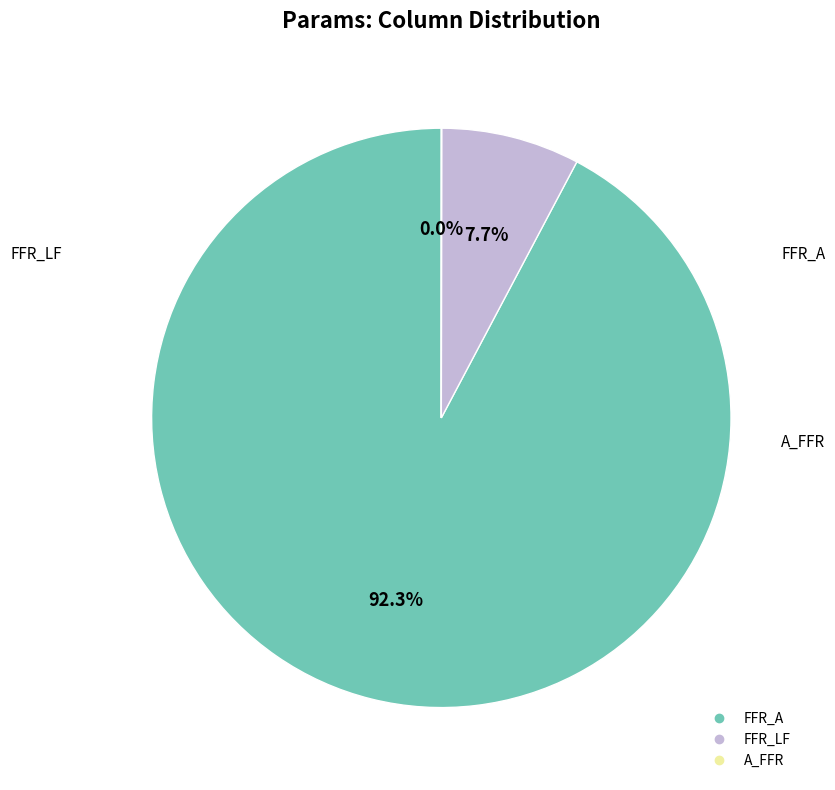

Does FFR_A represent more than half of the total?

Yes